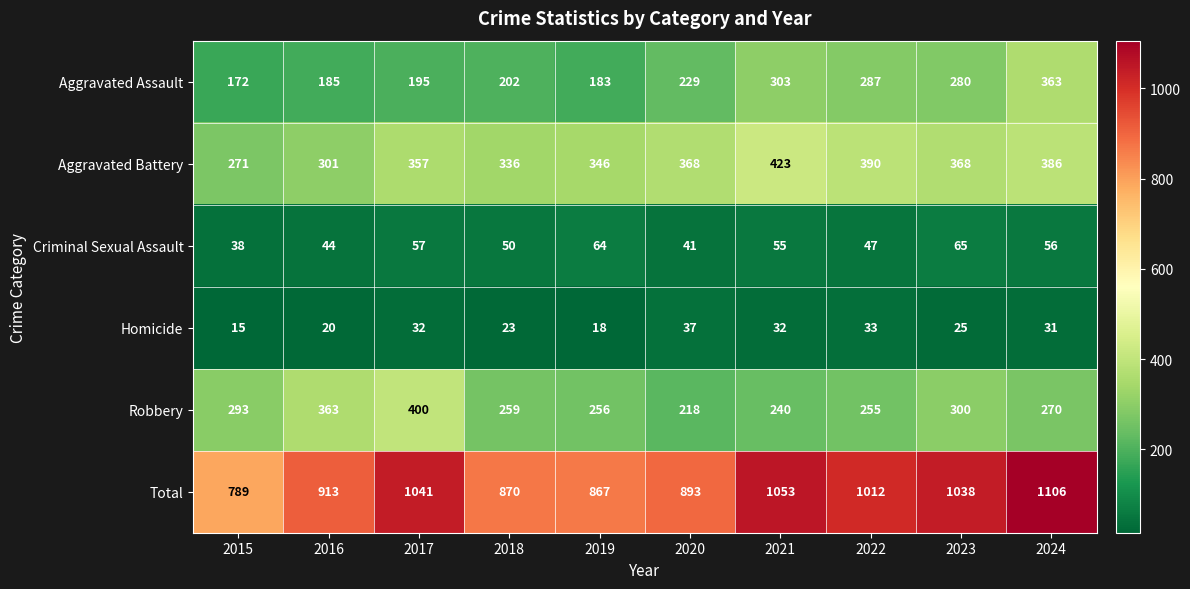

Which series changed the most between 2016 and 2022?

Robbery